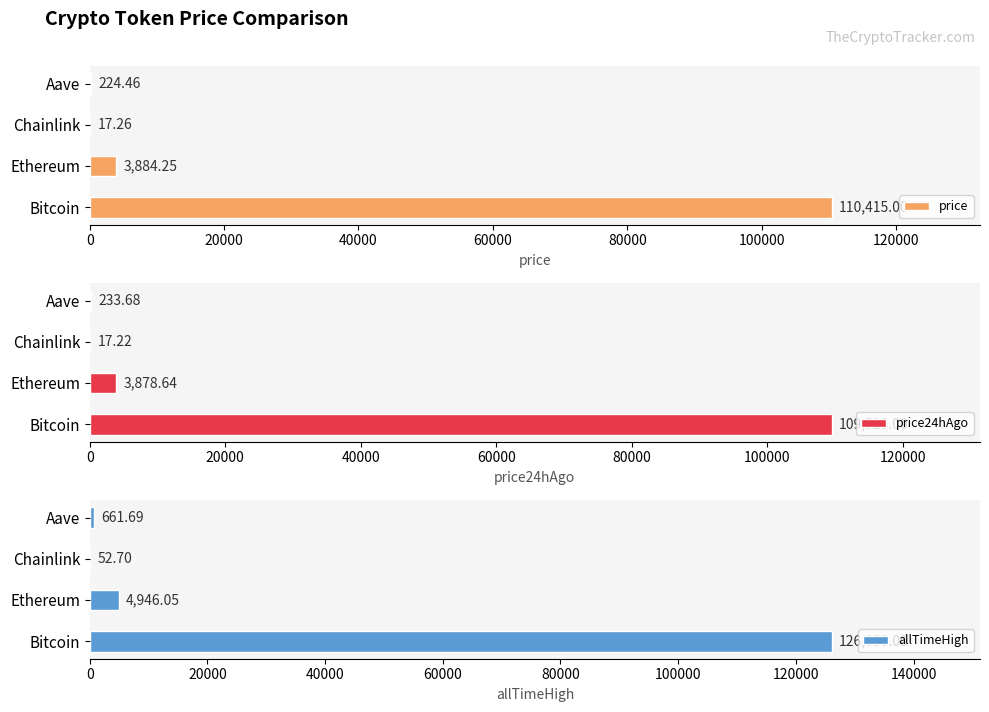

What is the value of the price bar at the 1st from the left?

110415.0